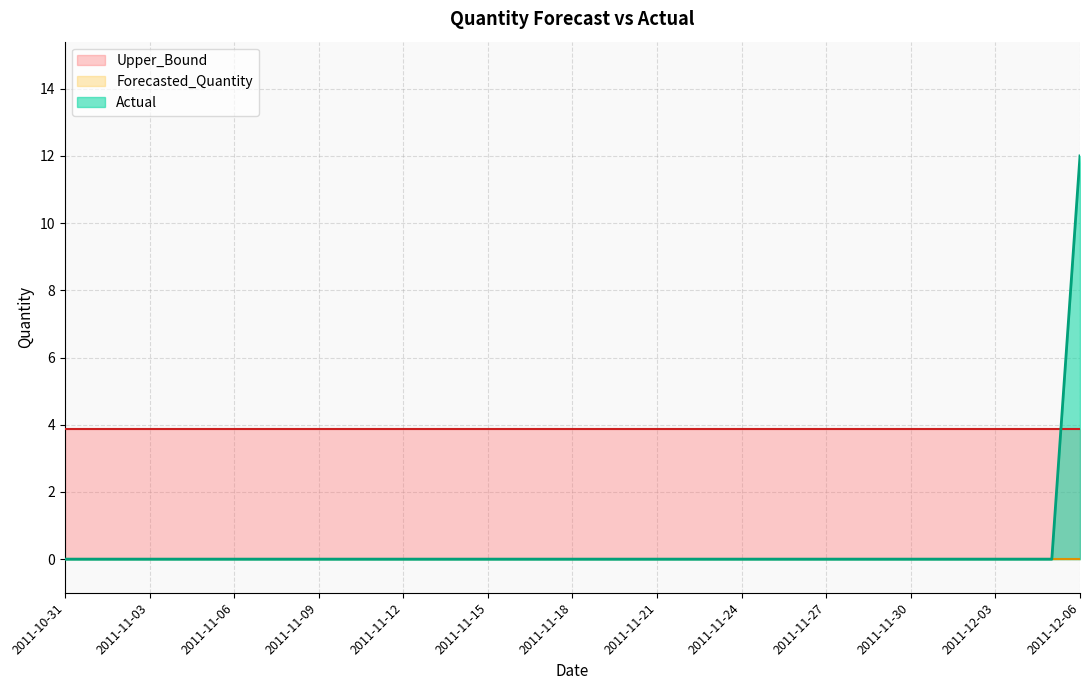

What is the label of the 8th point from the right?

2011-11-29